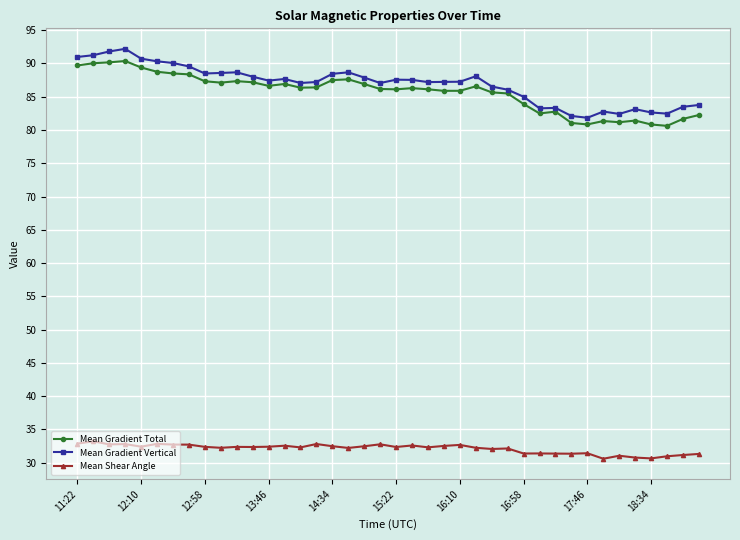

What is the maximum value for Mean Gradient Vertical?

92.2